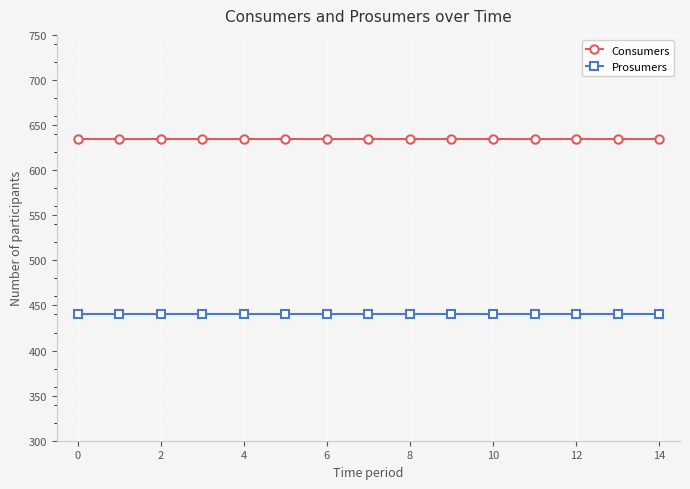

What is the value of the Consumers point at the 14th from the left?

635